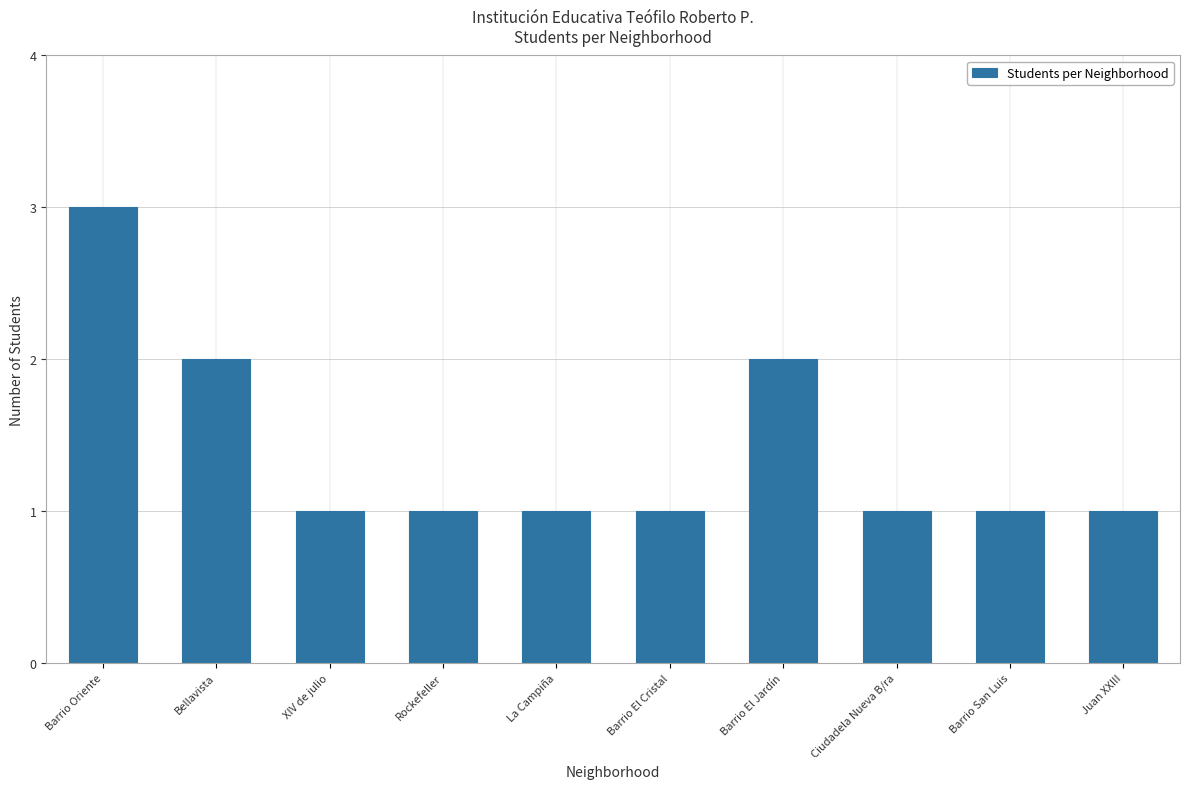

Which category has the highest value across all series?

Barrio Oriente